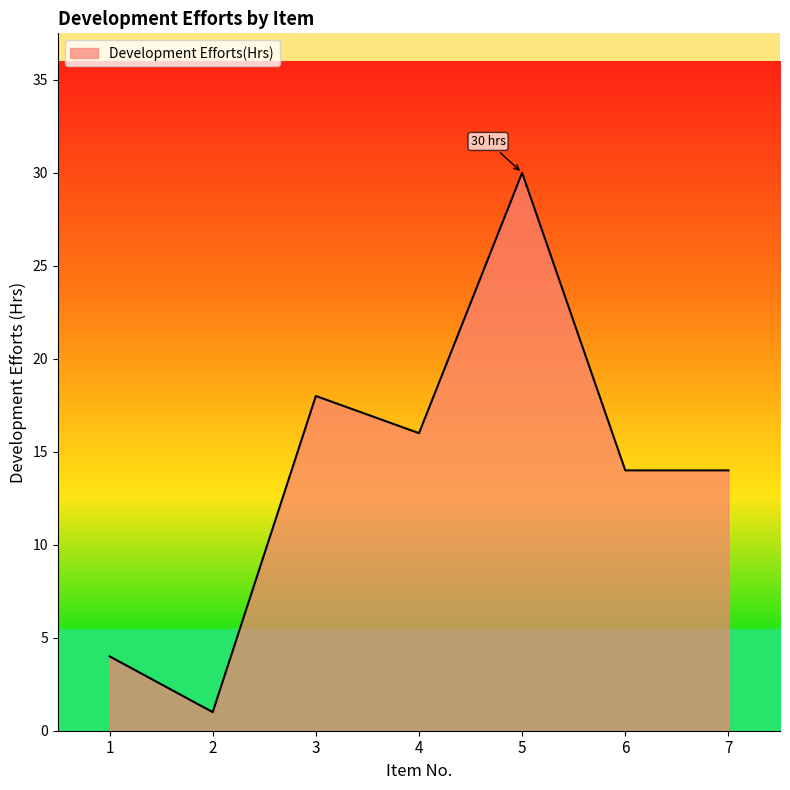

At which category does the data reach its first local valley?

2